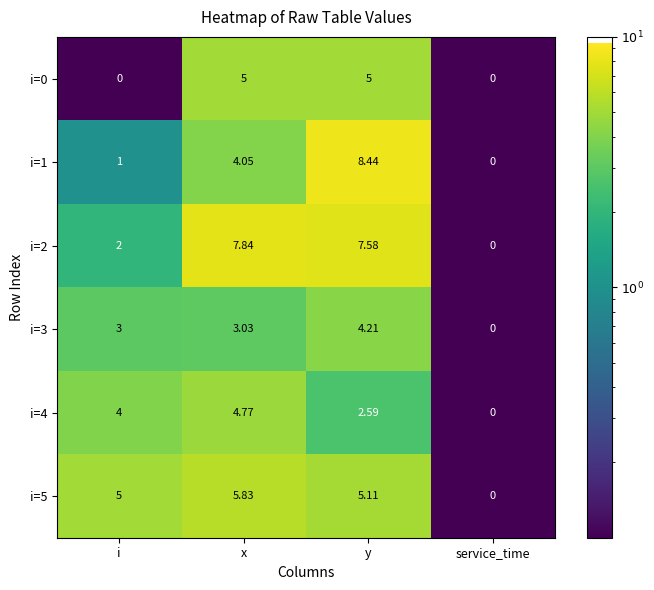

At which category is the sum across all series the highest?

y